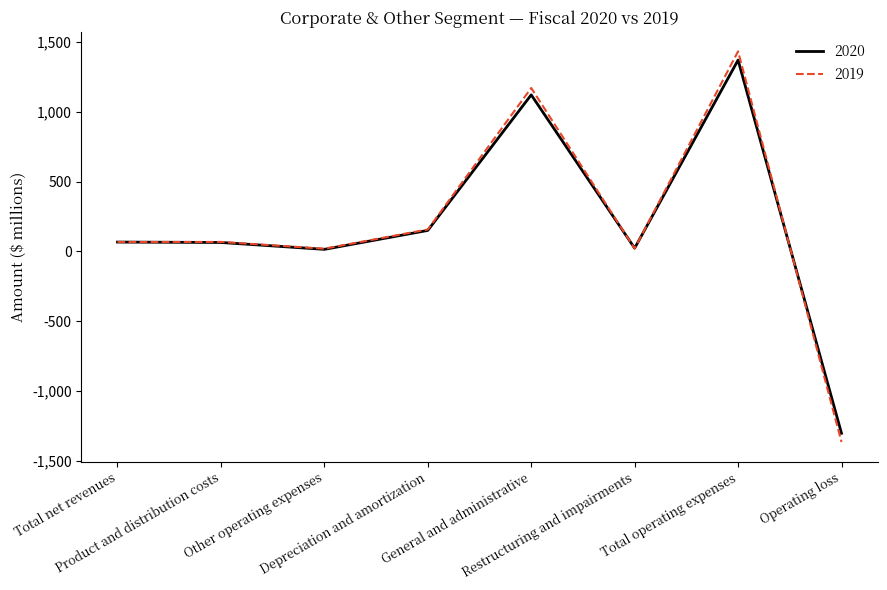

What is the minimum value for 2019?

-1367.1